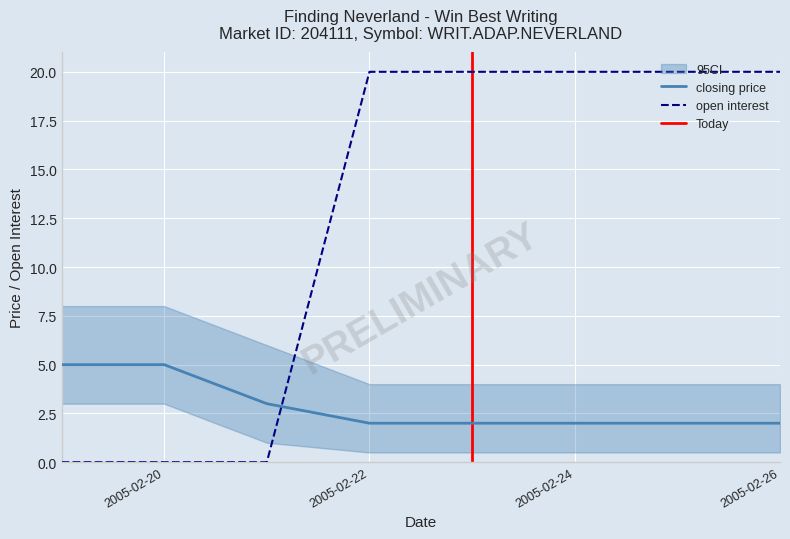

True or false: open interest and closing price cross at least once.

True